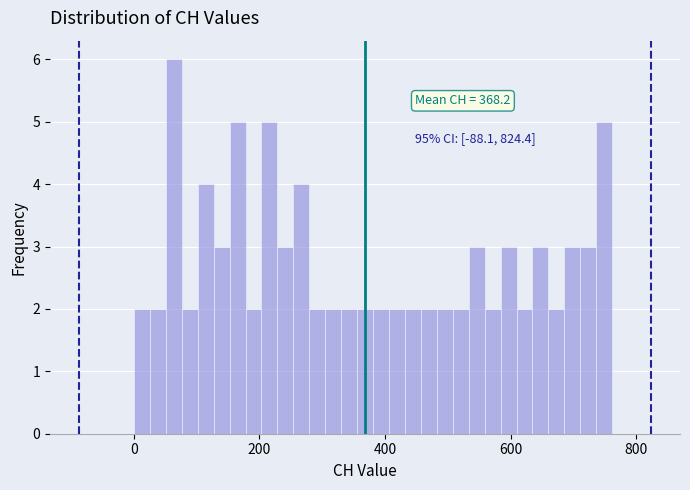

Around what value on the x-axis is the tallest bar? Give the approximate position of its centre, as read against the axis.

60